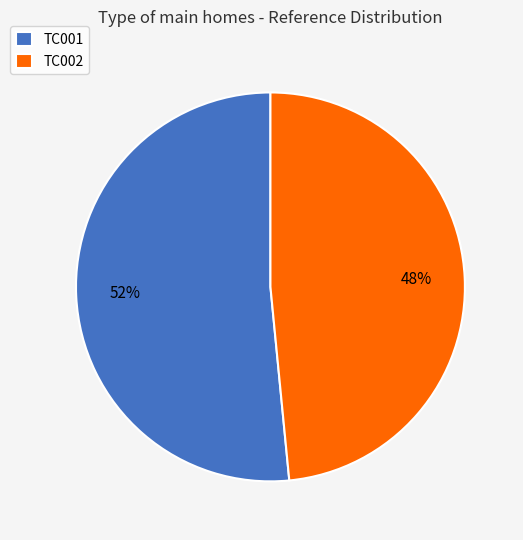

Is it true that TC002 is 48% of the pie?

True